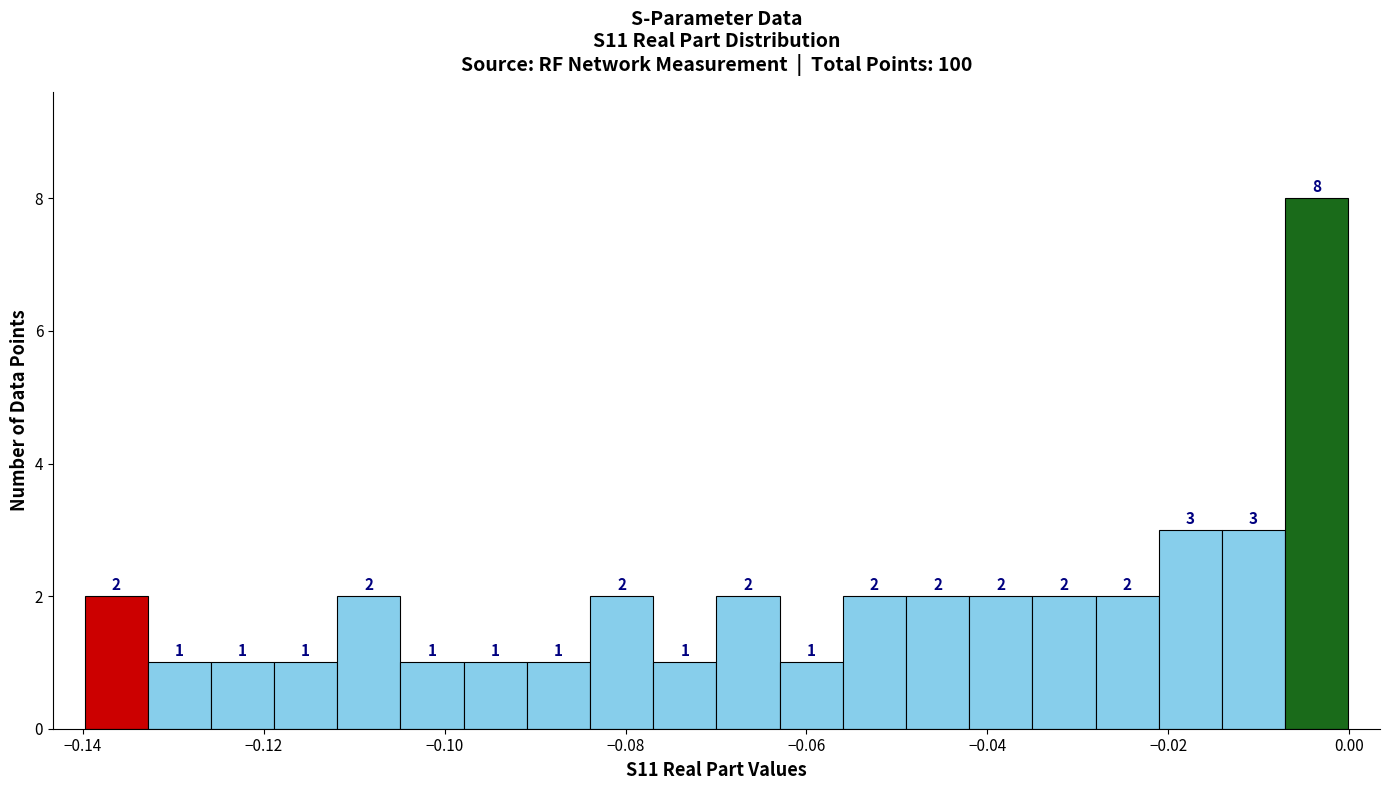

Around what value on the x-axis is the tallest bar? Give the approximate position of its centre, as read against the axis.

-0.004